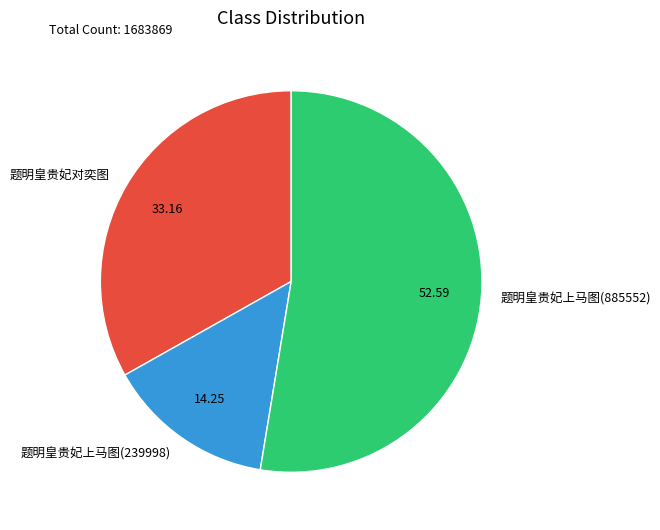

Is the sum of 题明皇贵妃上马图(885552) and 题明皇贵妃上马图(239998) greater than half?

Yes